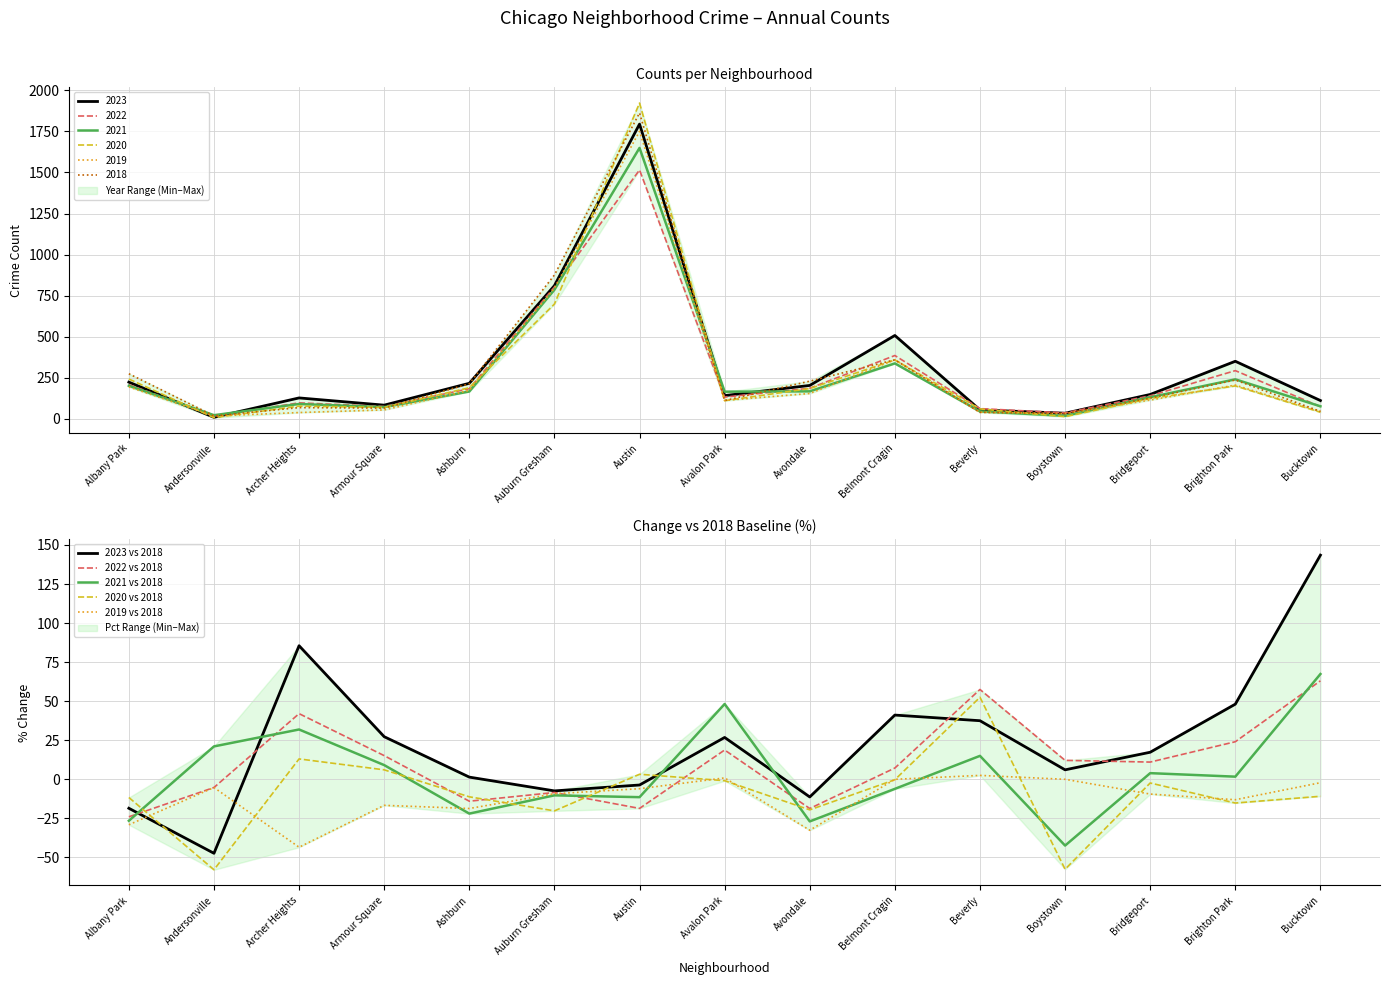

How many lines are shown in the chart?

5